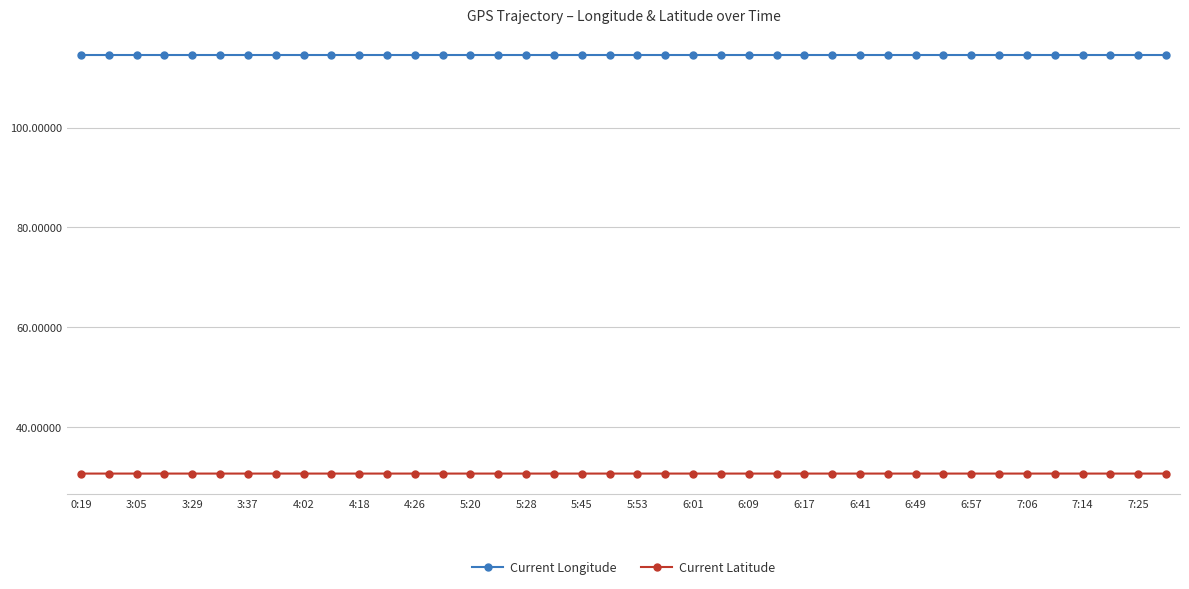

True or false: Current Latitude and Current Longitude cross at least once.

False